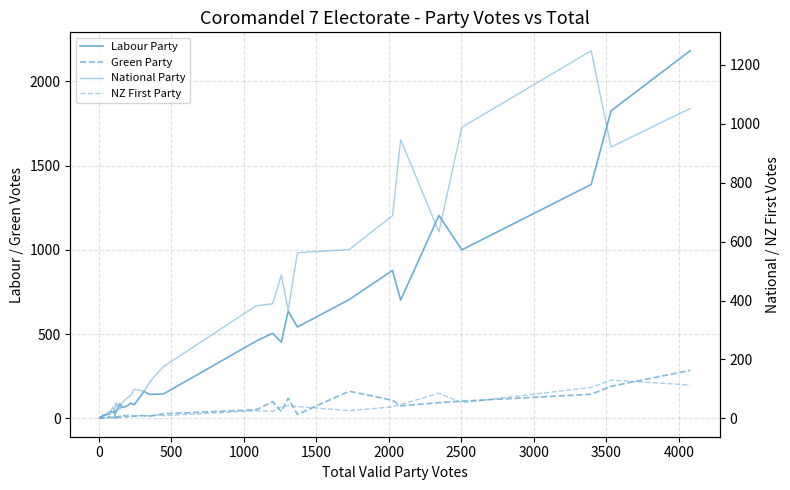

Which series has the largest range (max minus min)?

Labour Party